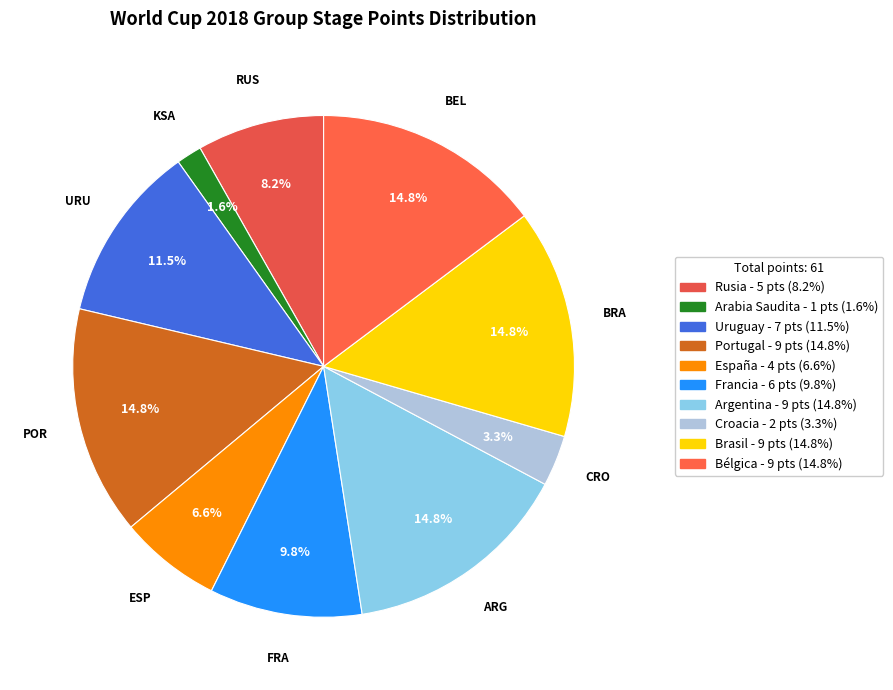

Which has a higher value, Portugal or Bélgica?

Portugal